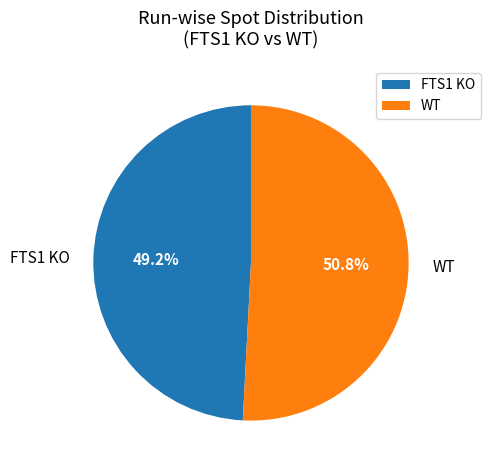

Approximately how many times larger is the value at WT compared to FTS1 KO?

1.0